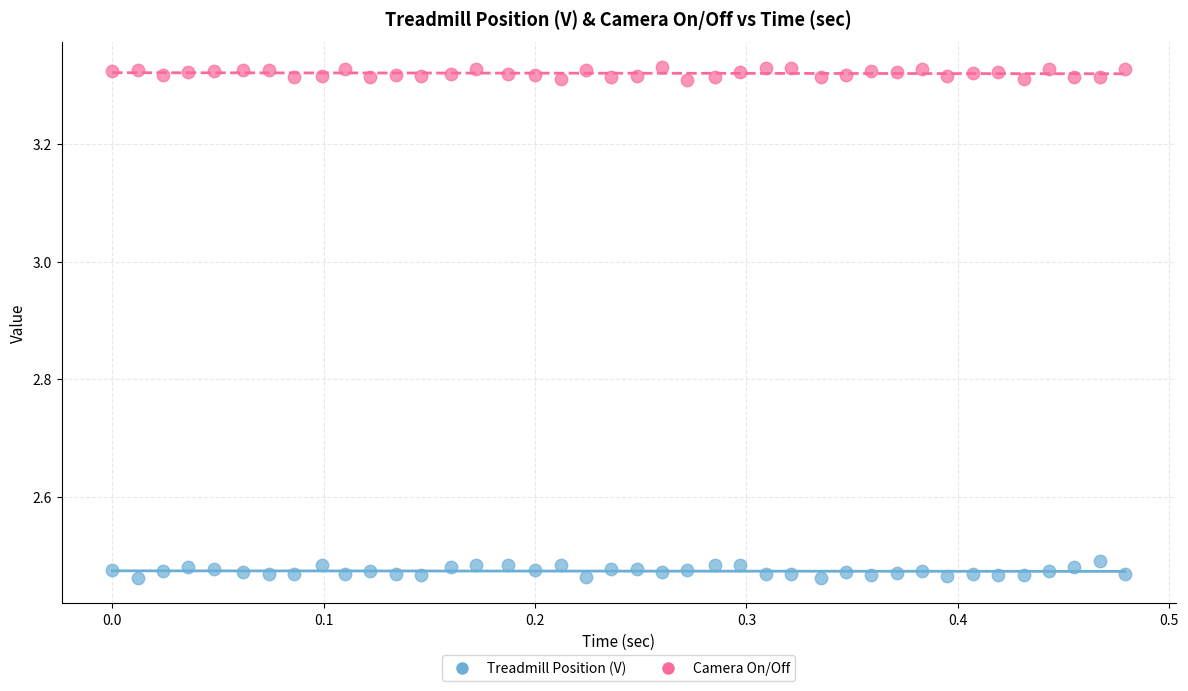

Which series contains the highest Y value?

Camera On/Off